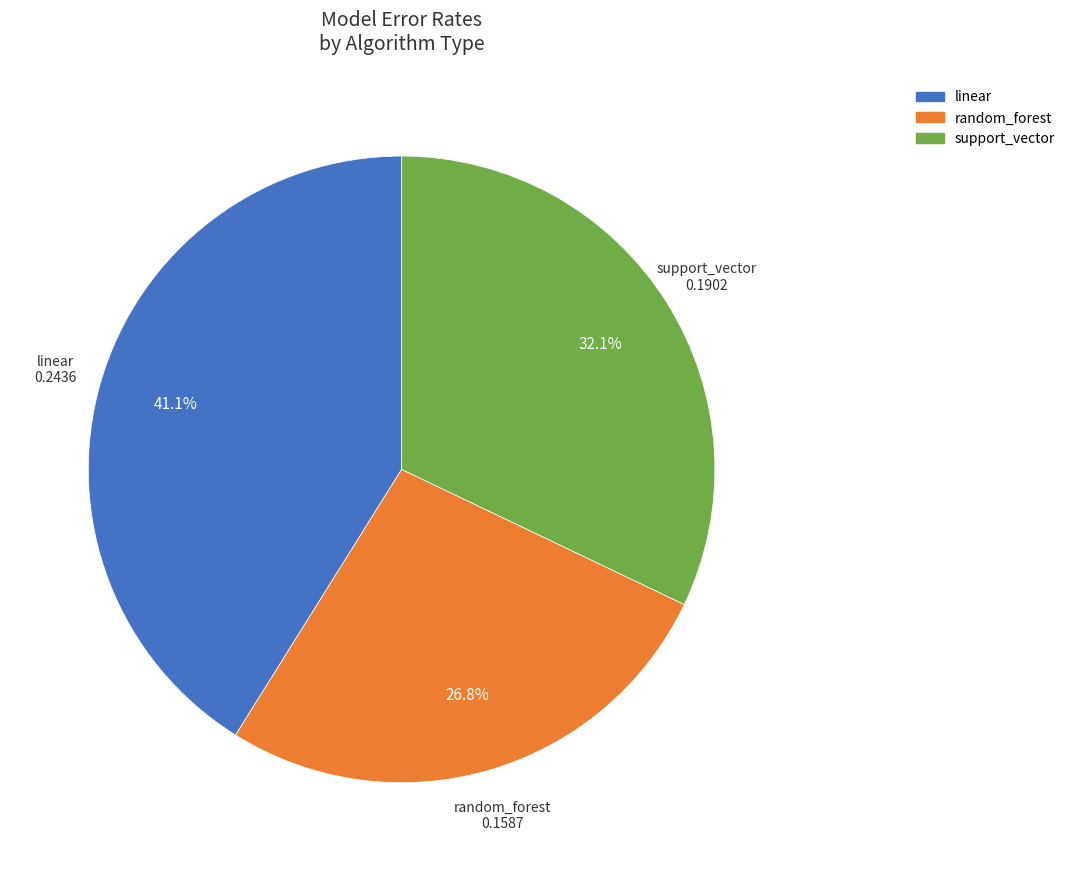

To the nearest percent, what is the average slice percentage?

33%